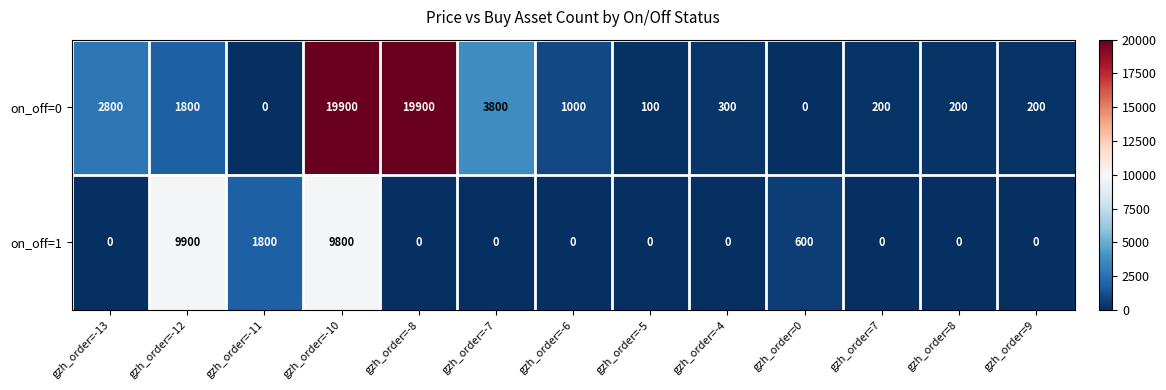

List the series in order of their overall mean, highest first.

on_off=0, on_off=1